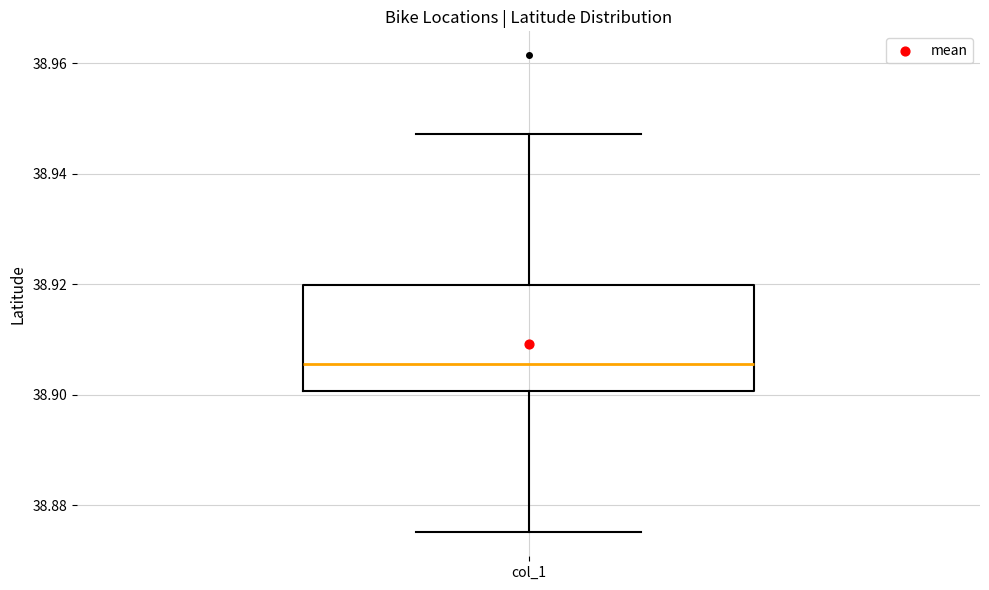

Where is the lower edge of the box for col_1 on the y-axis? The values are not printed on the chart, so give them approximately, as read against the axis.

38.900